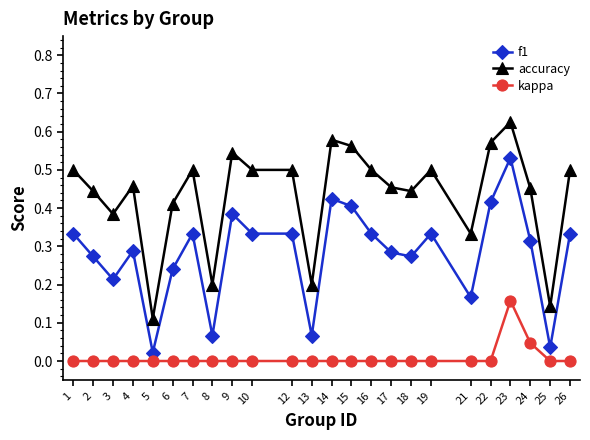

True or false: accuracy and kappa cross at least once.

False